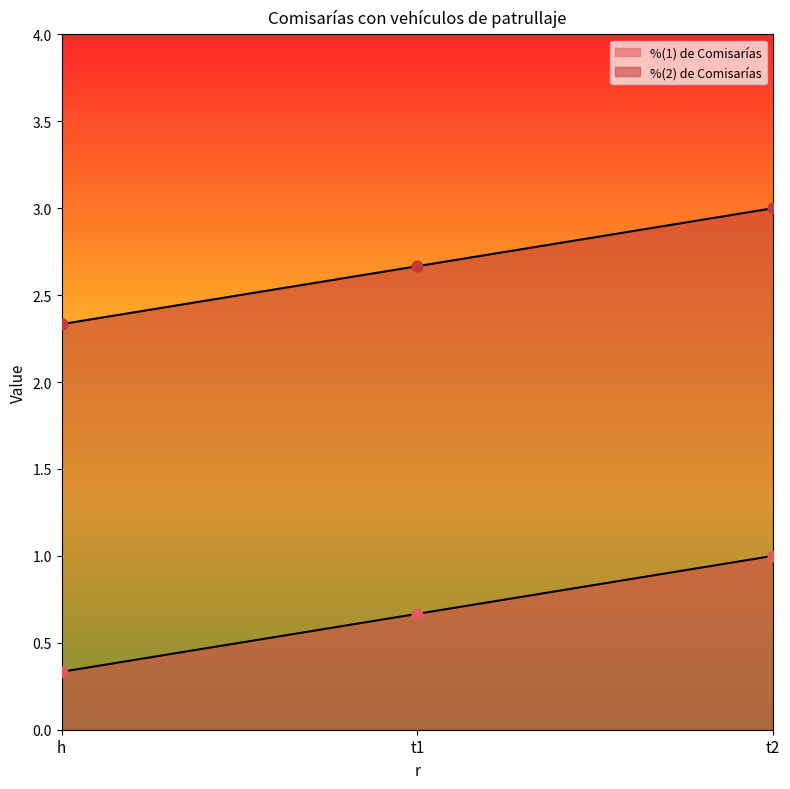

At how many categories does at least one series exceed 2?

3